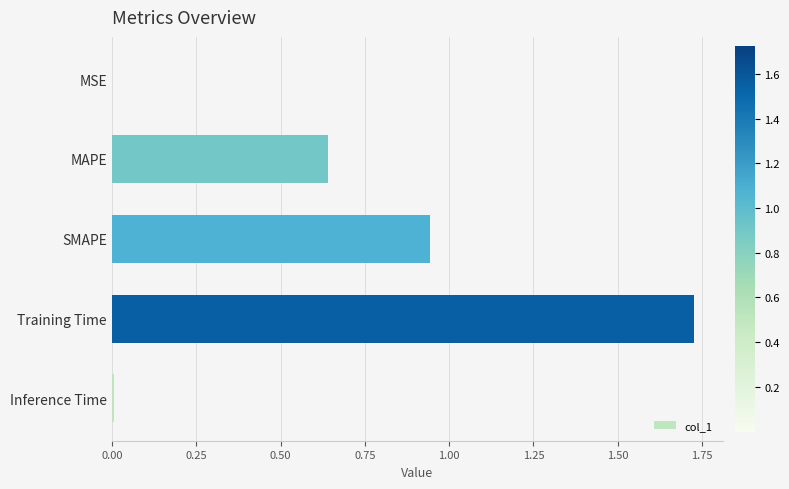

What is the sum of the values at MAPE and Training Time?

2.4